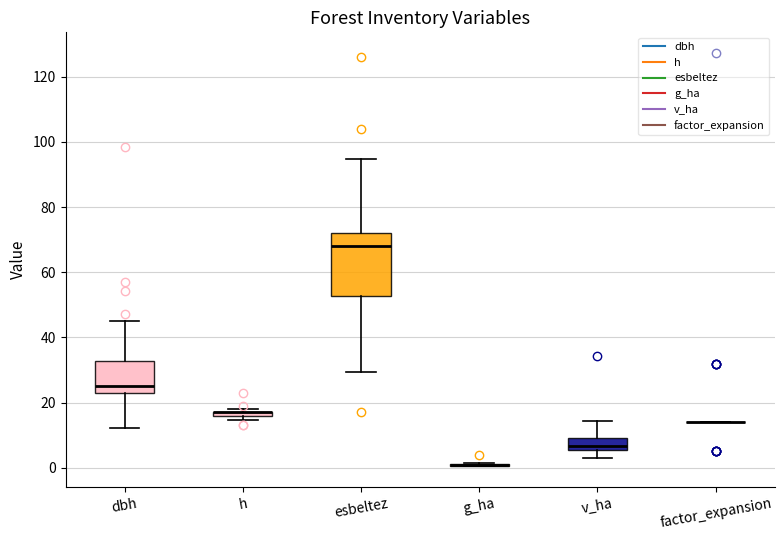

Comparing the boxes themselves (not the whiskers), which one is the tallest?

esbeltez